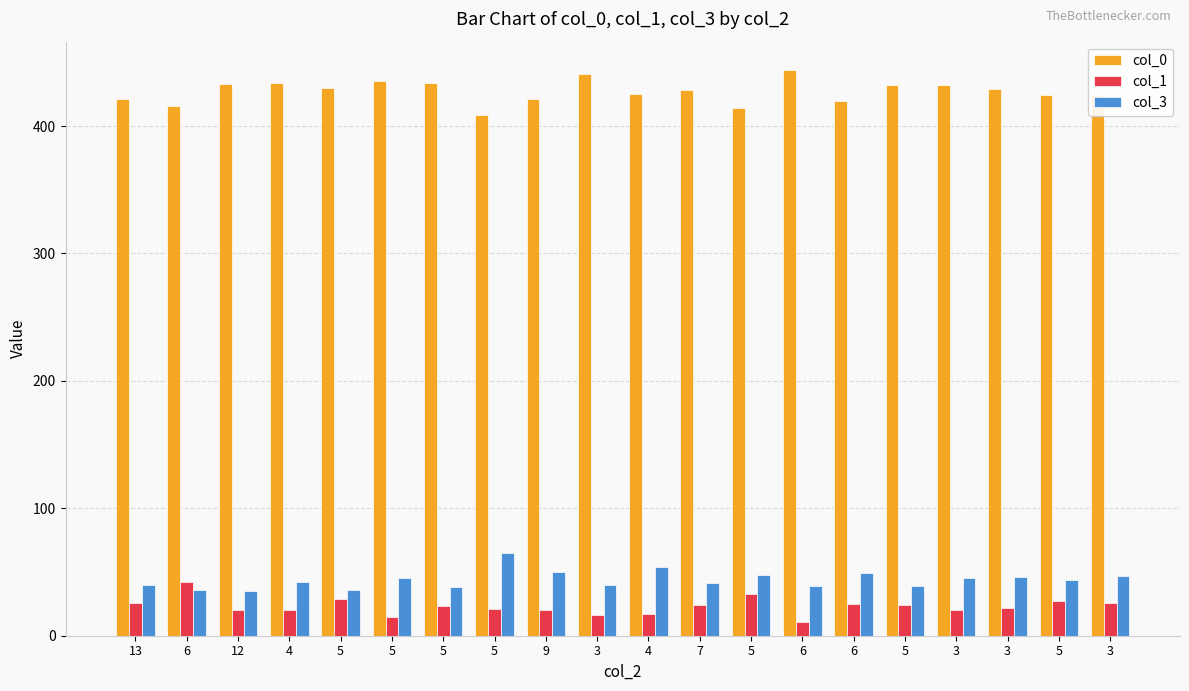

What is the approximate value of col_0 at 5, to the nearest 5?

410